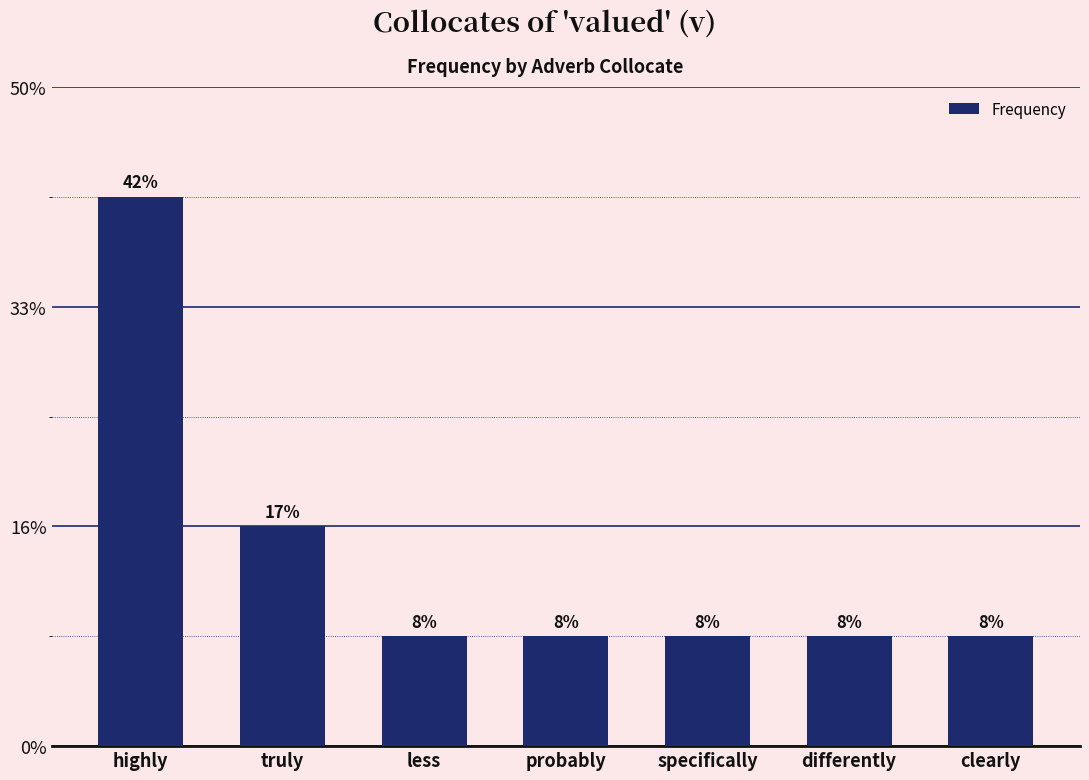

Between differently and truly, which is larger?

truly